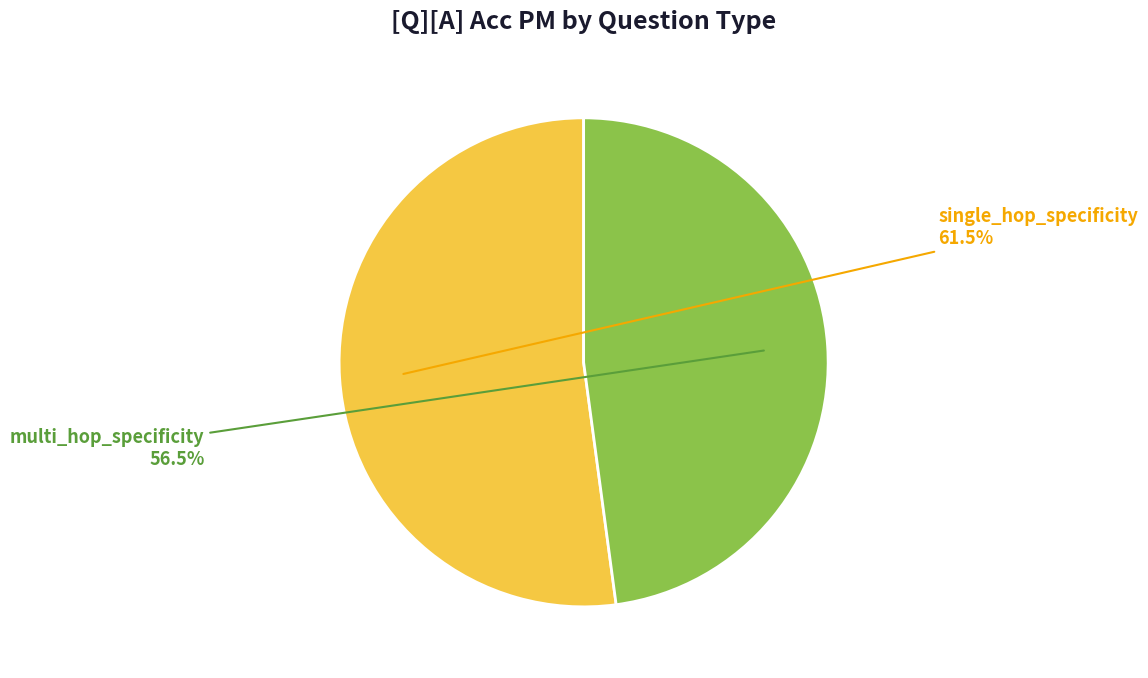

Which category has the biggest portion of the pie?

single_hop_specificity